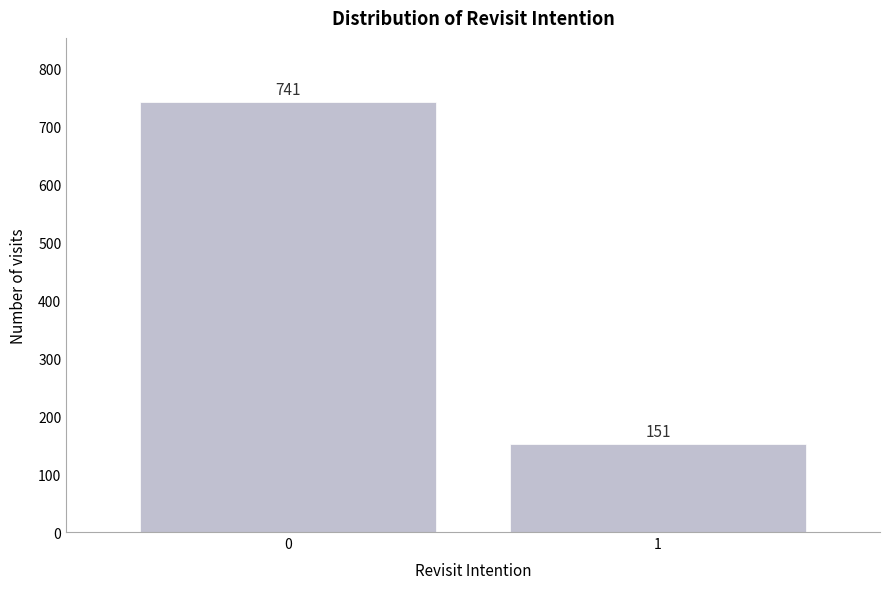

Reading left to right, list all the values displayed in this chart.

741	151